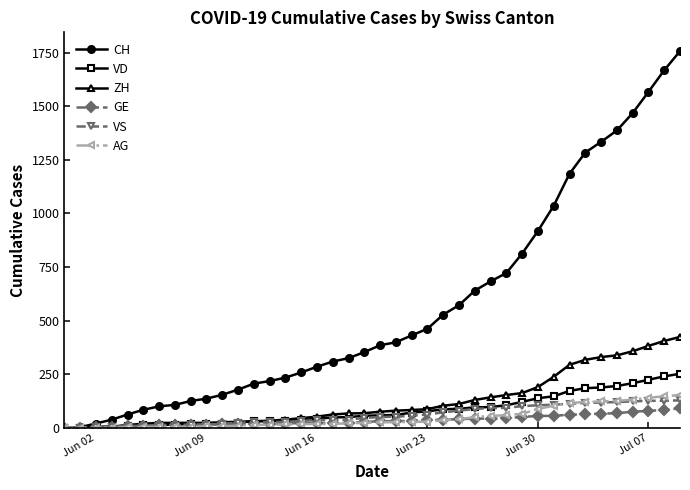

Which series has the largest range (max minus min)?

CH